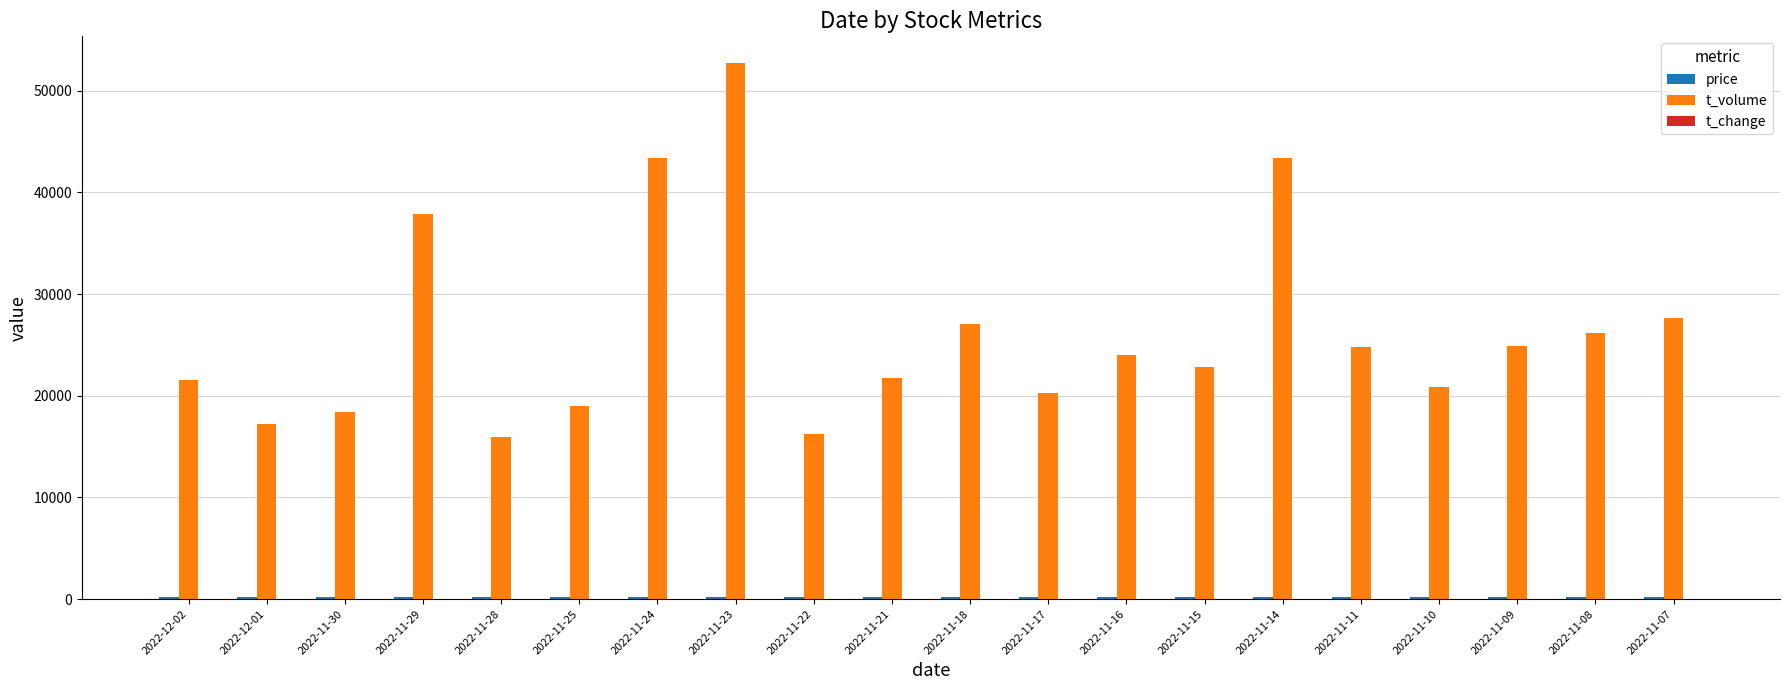

Which series has the largest total across all categories?

t_volume